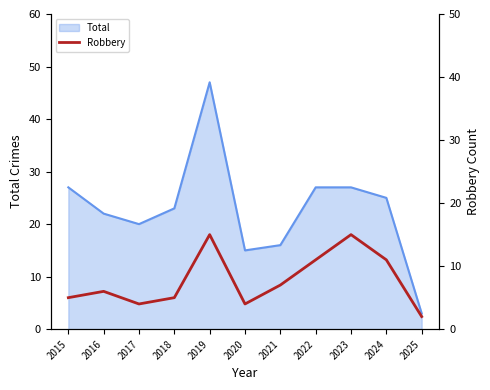

The Total series shows 20 at 2017. True or false?

True